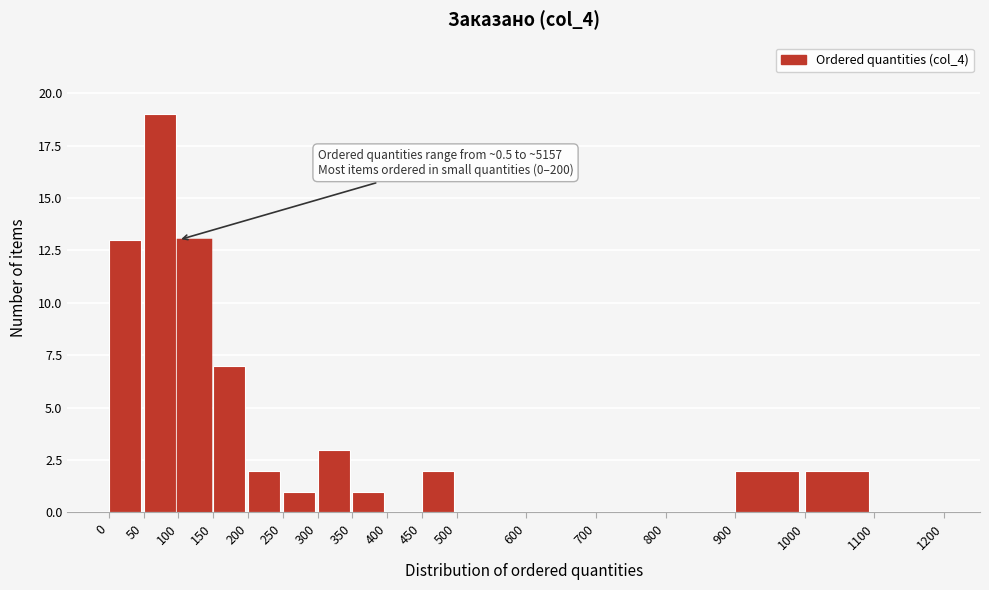

Over which range of the x-axis is the bar tallest?

50 to 100